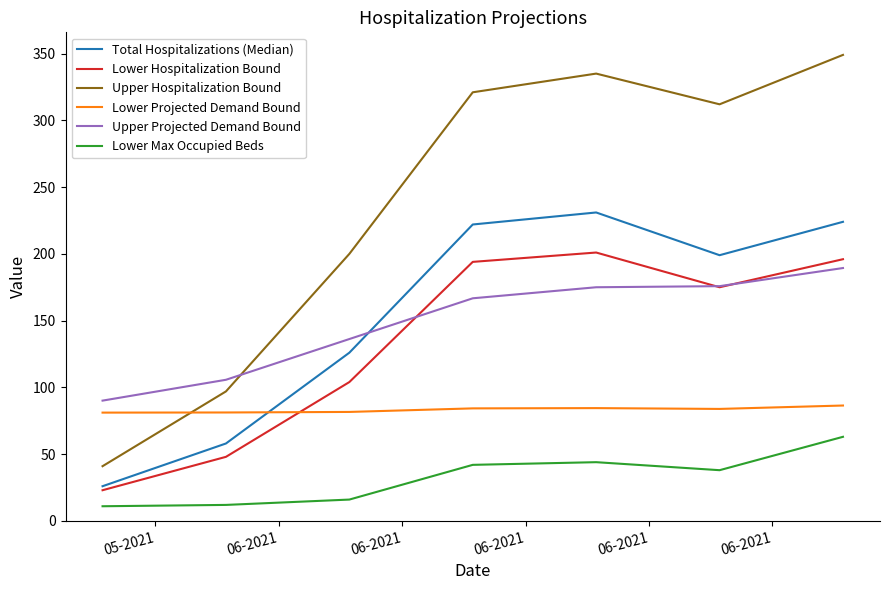

Which series has the widest spread of values?

Upper Hospitalization Bound